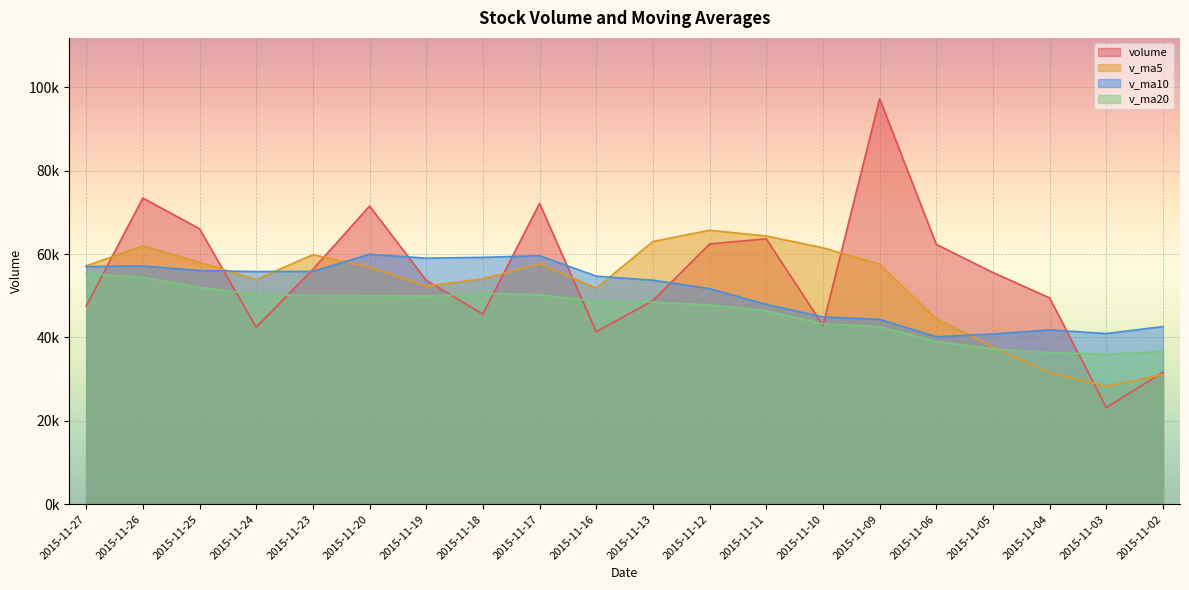

The value of v_ma10 at 2015-11-19 is 96959.1. True or false?

False